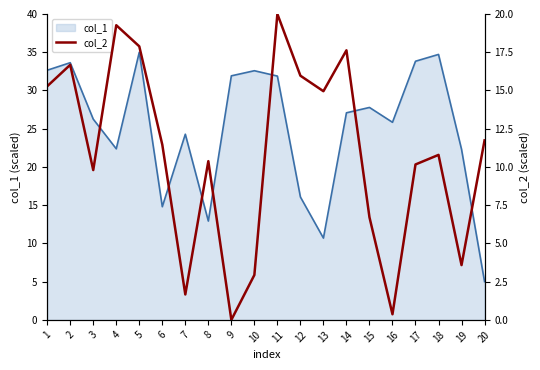

Reading left to right, extract all data points from this chart.

1=15.3	2=16.7	3=9.8	4=19.3	5=17.9	6=11.5	7=1.7	8=10.4	9=0.0	10=2.9	11=20.0	12=16.0	13=15.0	14=17.6	15=6.7	16=0.4	17=10.2	18=10.8	19=3.6	20=11.7